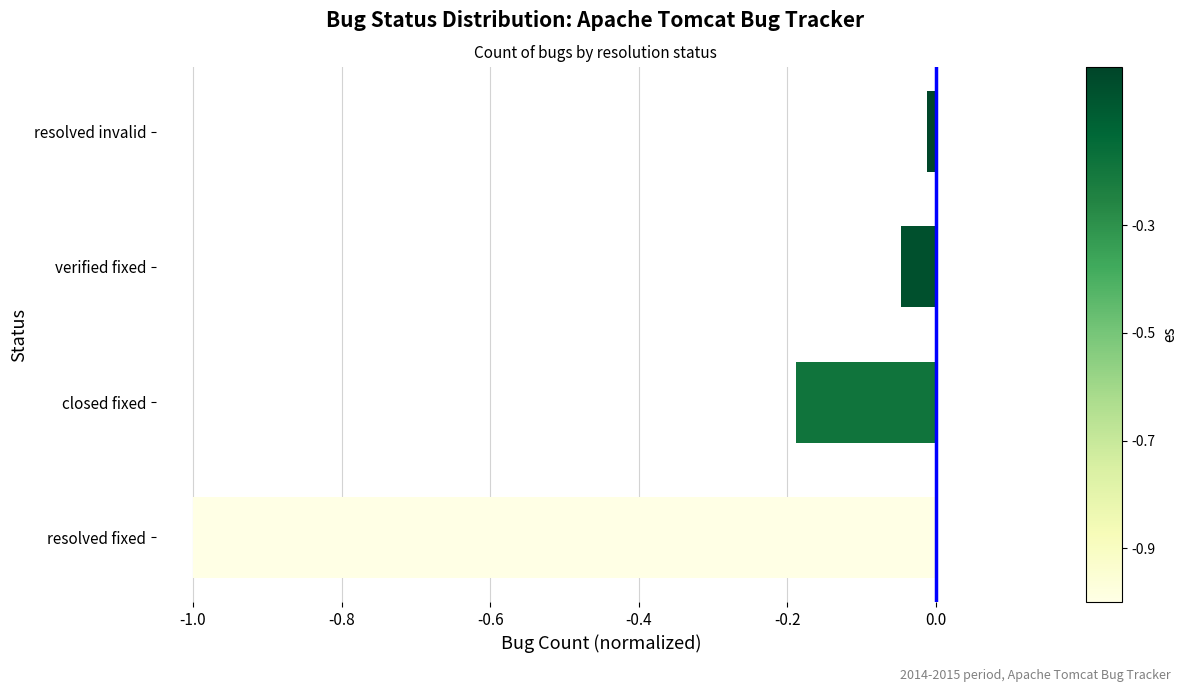

Between closed fixed and verified fixed, which is larger?

verified fixed